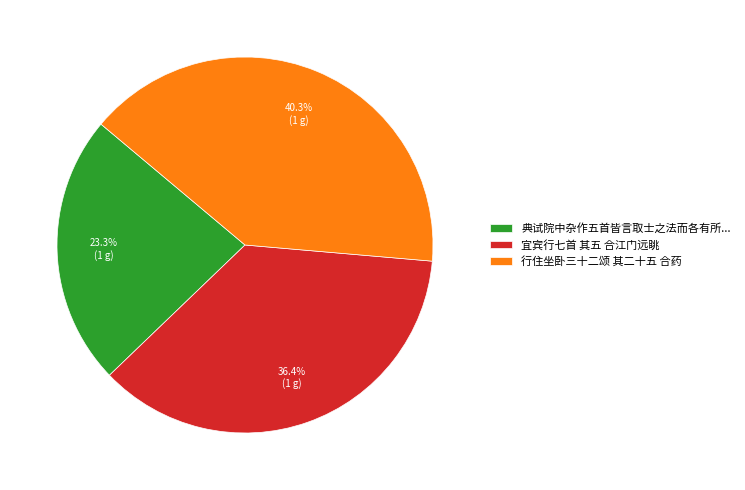

Between 宜宾行七首 其五 合江门远眺 and 行住坐卧三十二颂 其二十五 合药, which is larger?

行住坐卧三十二颂 其二十五 合药